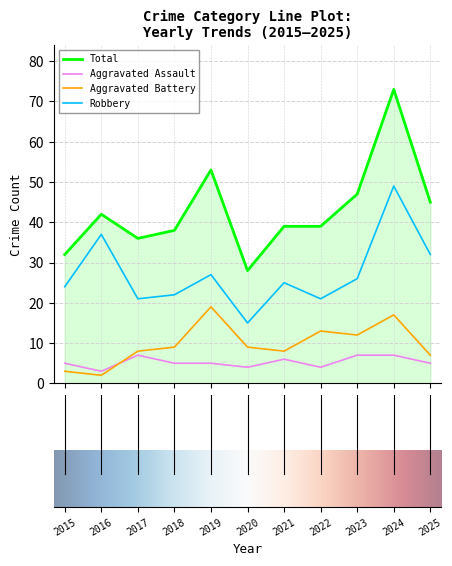

What is the minimum value for Aggravated Assault?

3